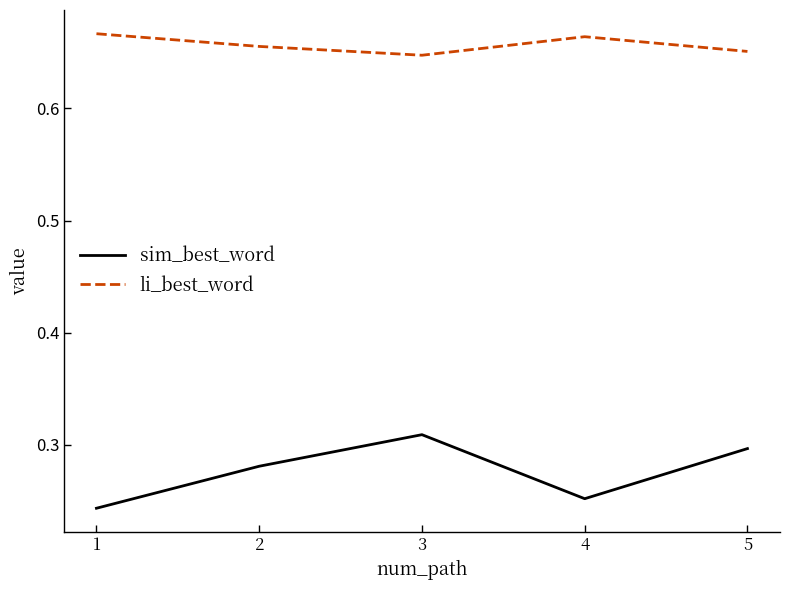

True or false: sim_best_word and li_best_word cross at least once.

False